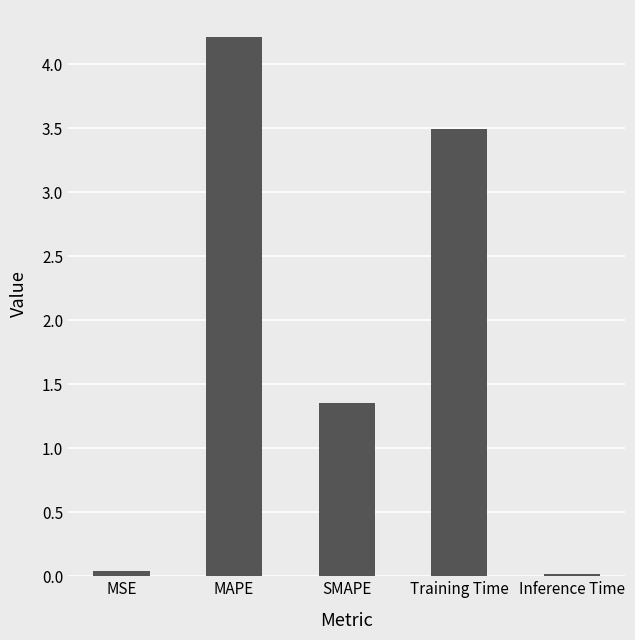

What is the difference between the maximum and minimum values?

4.2